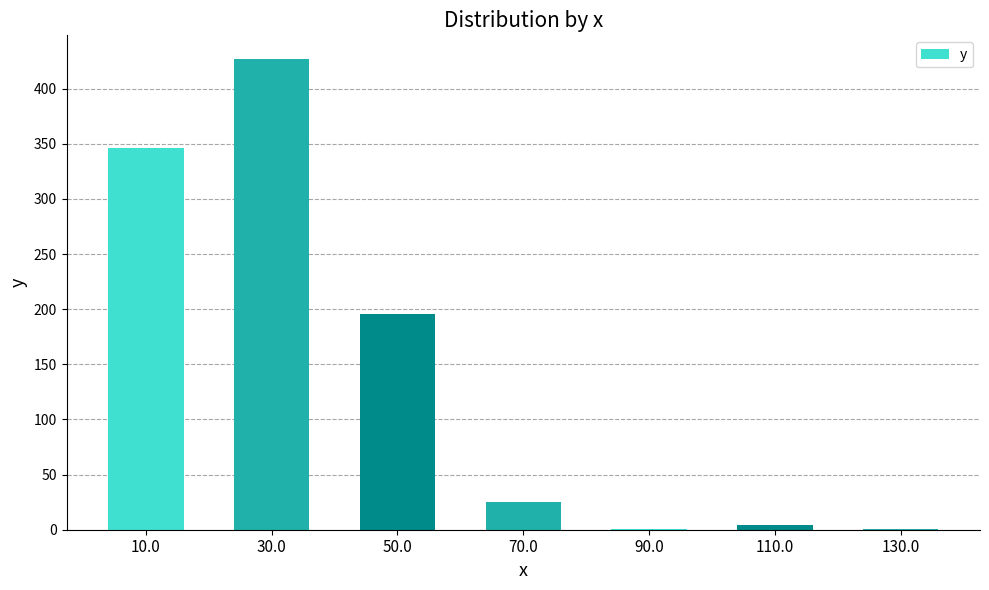

What is the sum of all values?

1000